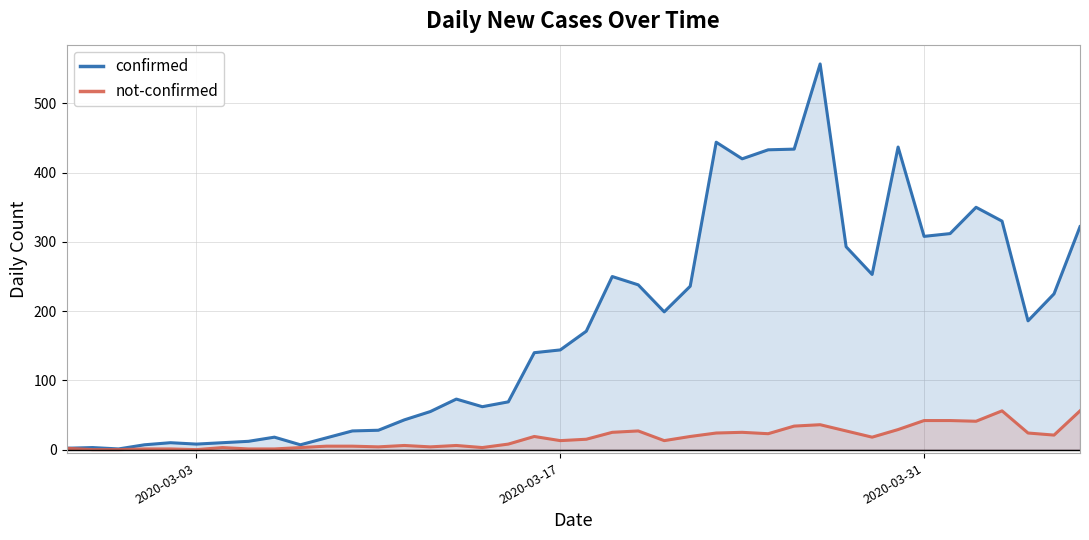

Which series has the largest range (max minus min)?

confirmed